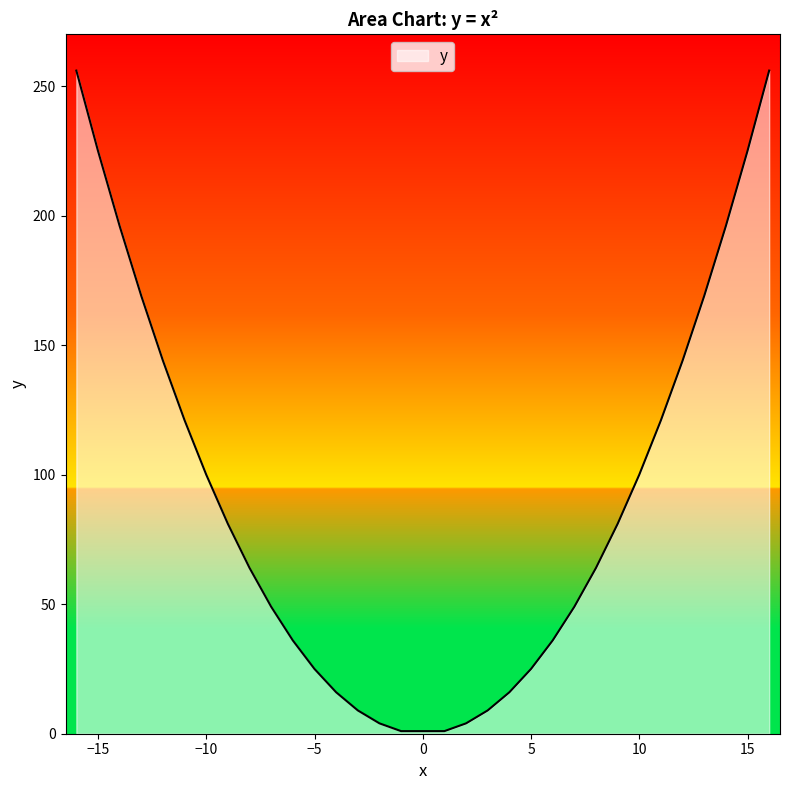

What is the difference between the maximum and minimum values?

255